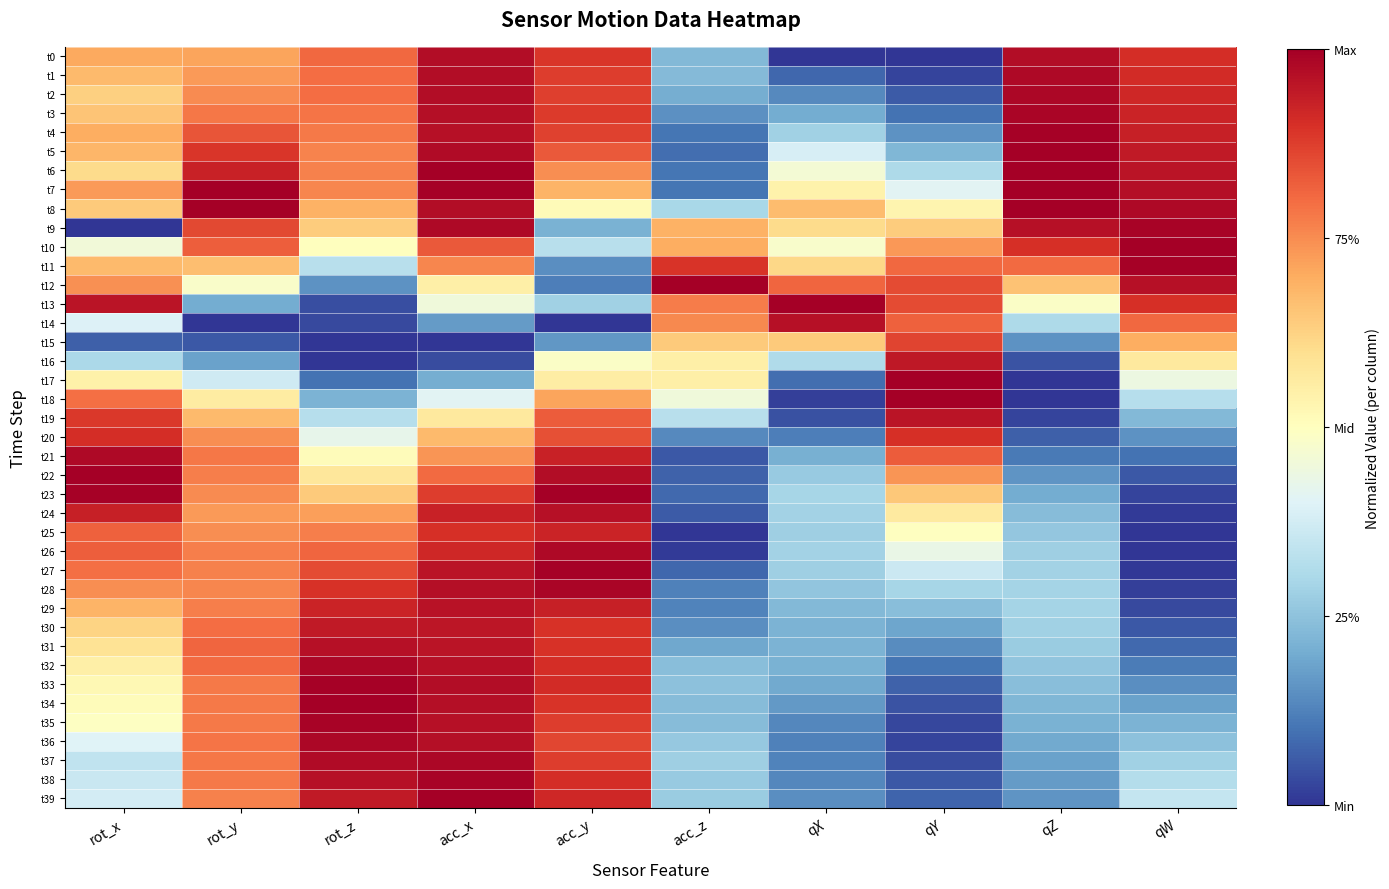

What is the total value across all series at qW?

18.7